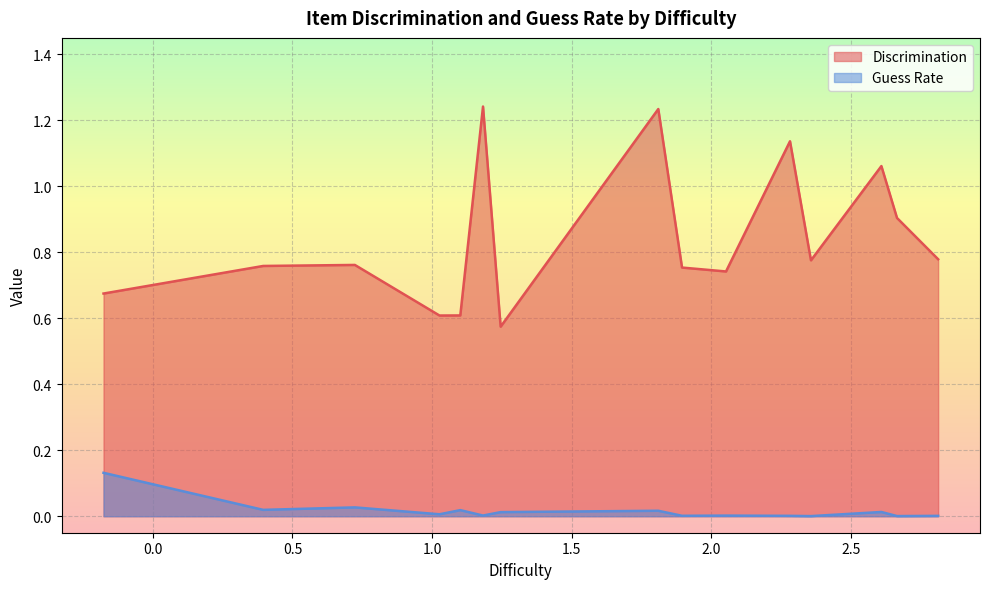

Which series has the largest range (max minus min)?

Discrimination